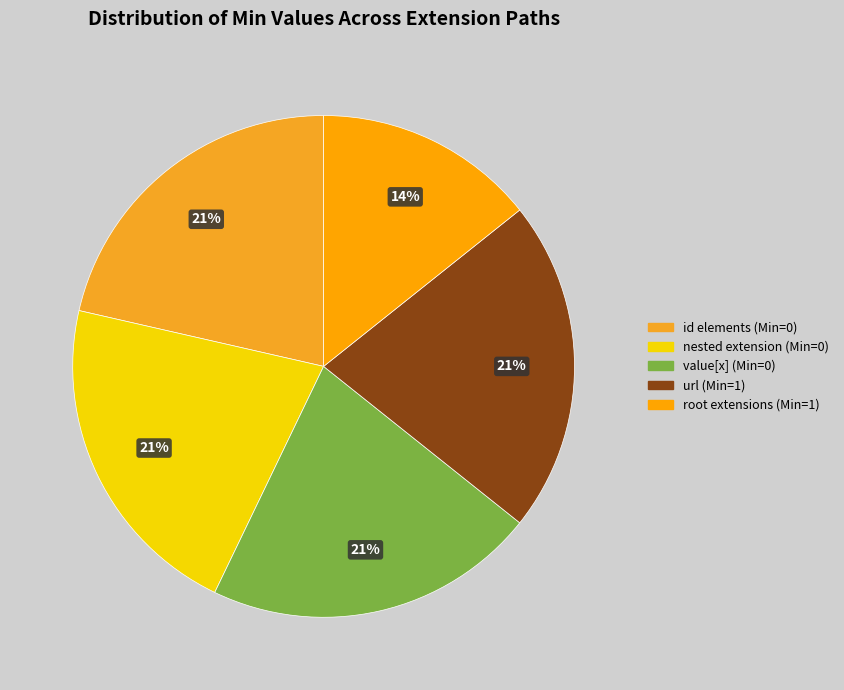

How many segments does this pie chart have?

5